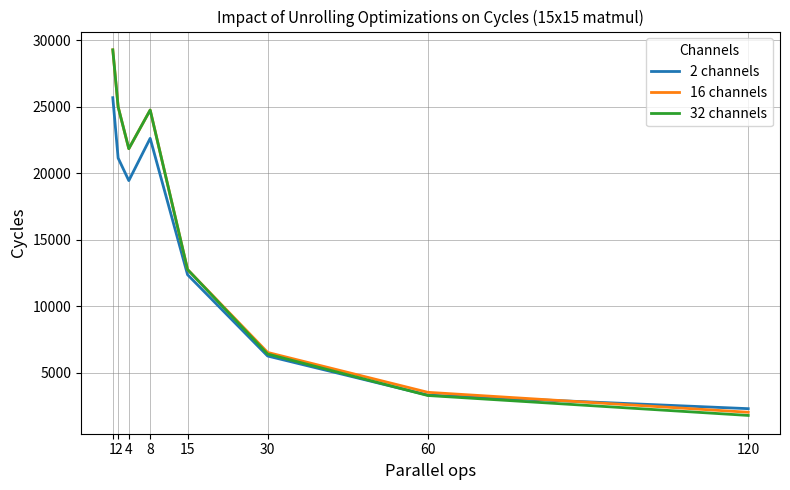

Where is 32 channels nearest to the value 15542?

15